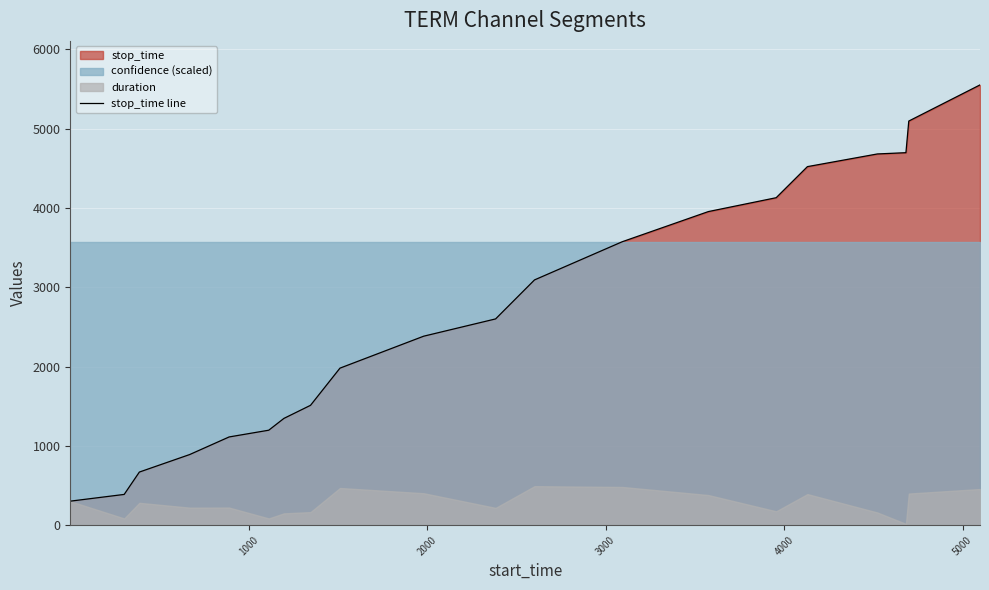

What is the minimum value for stop_time line?

302